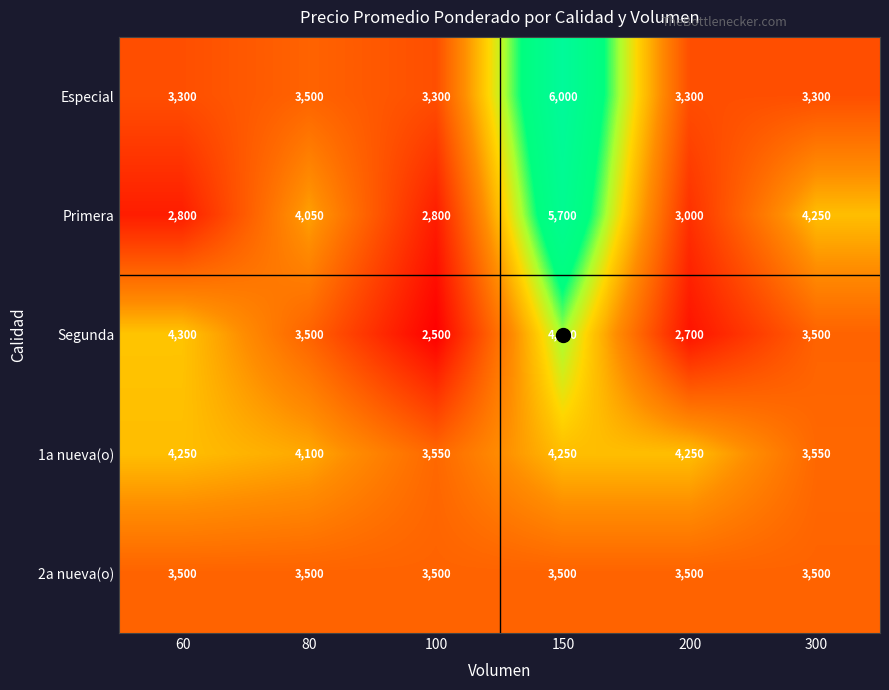

Where does the Segunda series first go above 3500?

60